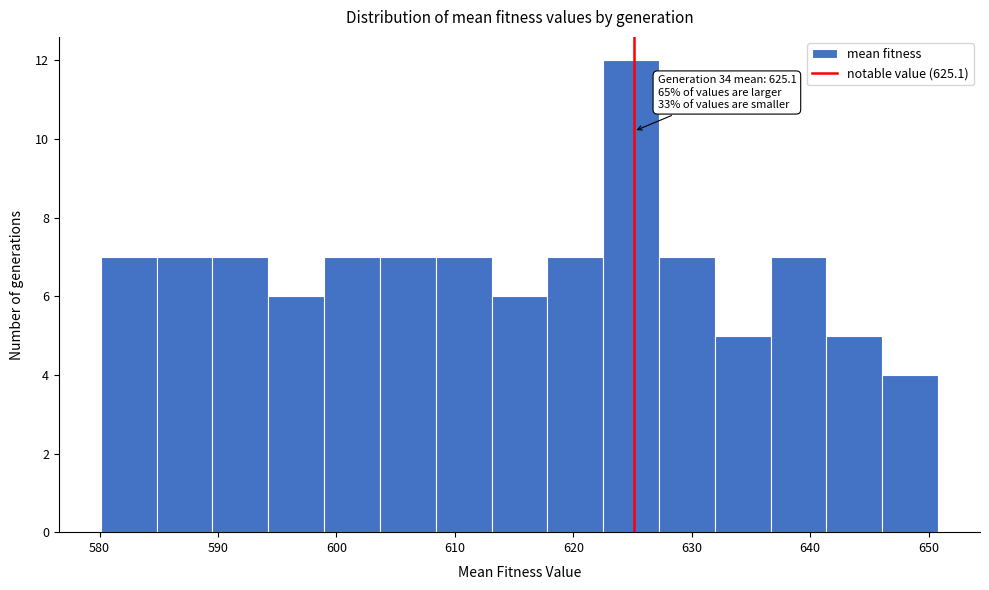

Over which range of the x-axis is the bar tallest?

623 to 627